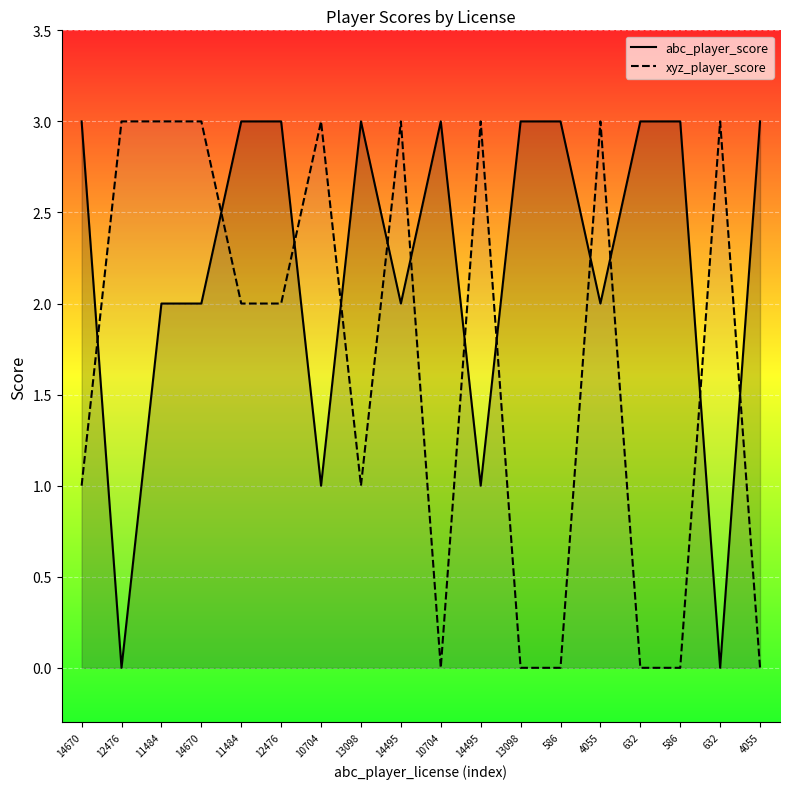

Rank the series at 12476 from highest to lowest value.

xyz_player_score, abc_player_score